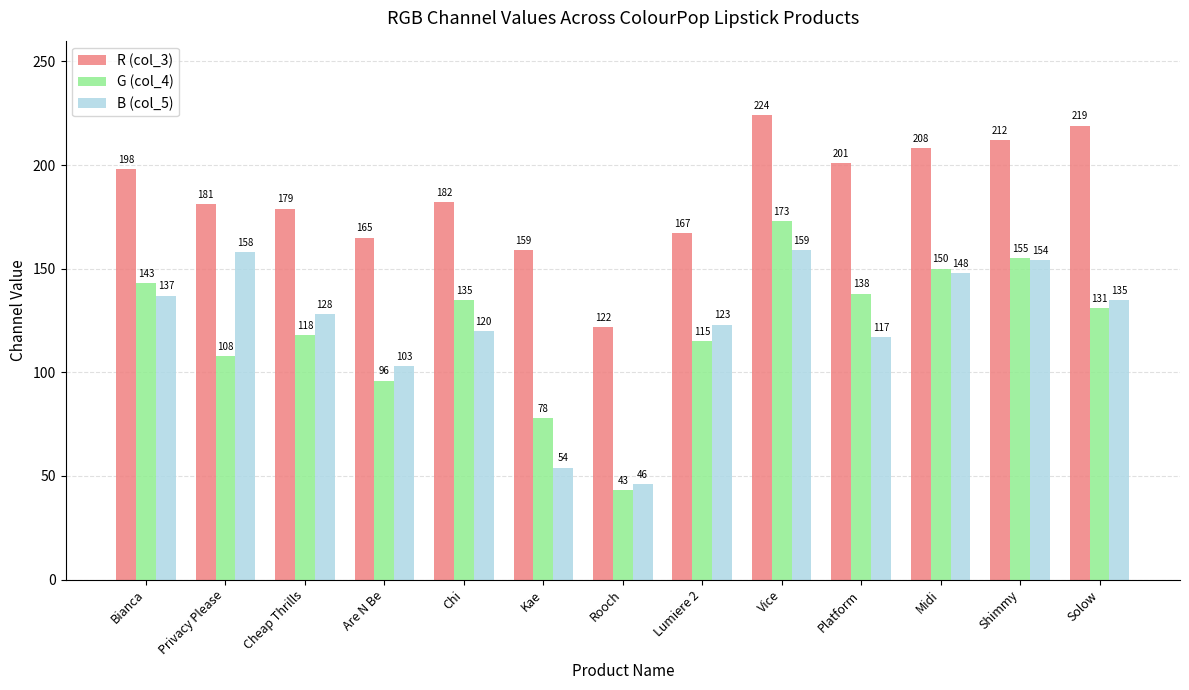

Rank the series by their maximum value, from highest to lowest.

R (col_3), G (col_4), B (col_5)